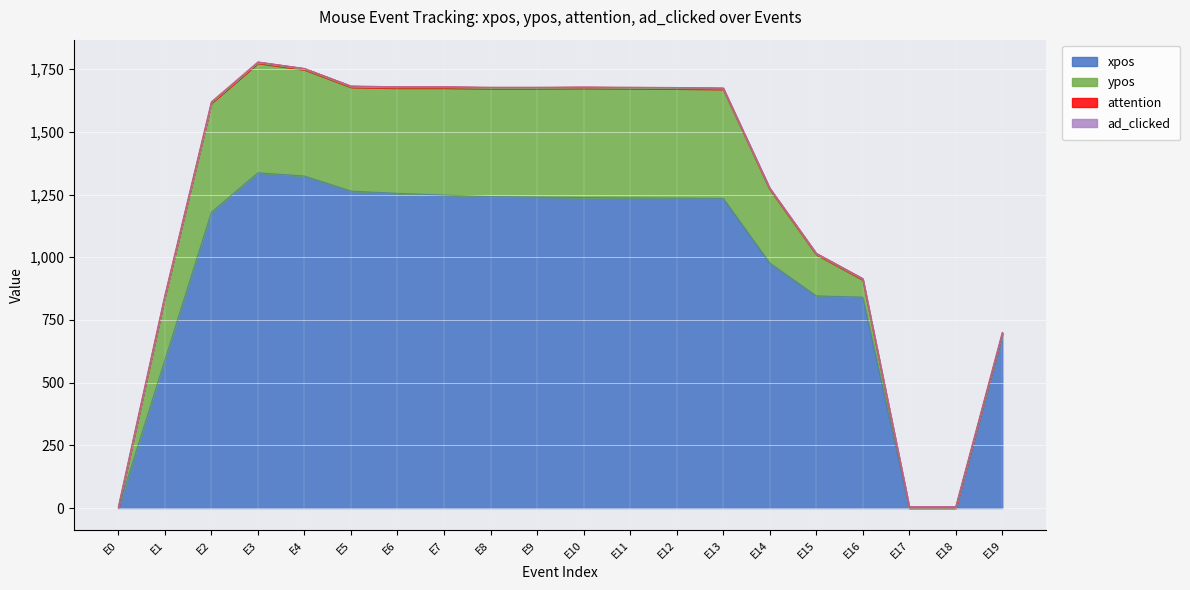

Which series has the widest spread of values?

xpos